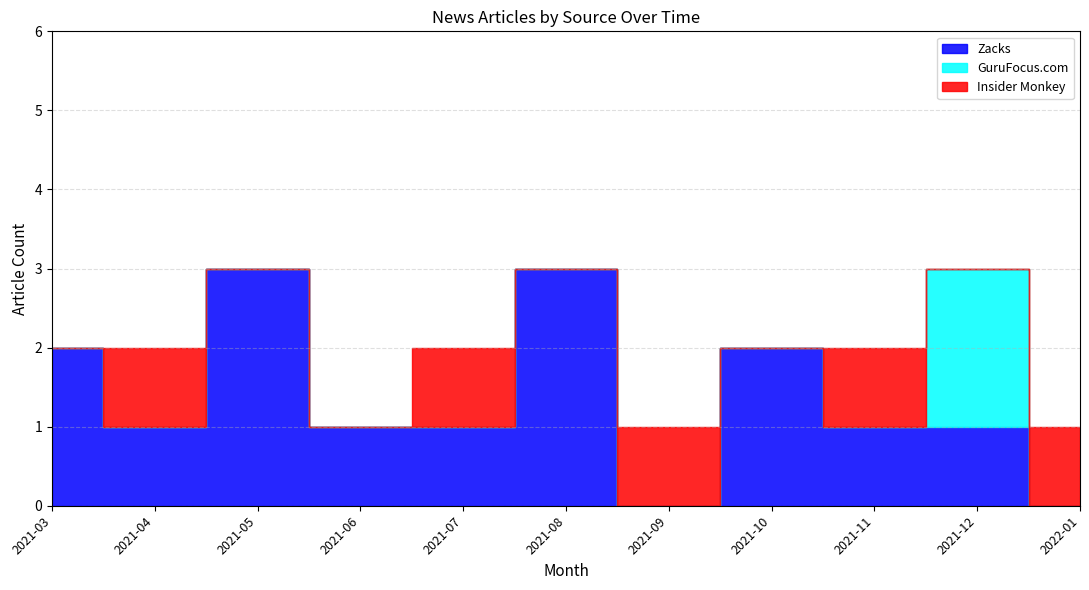

What are all the series names shown in the legend?

Zacks, GuruFocus.com, Insider Monkey